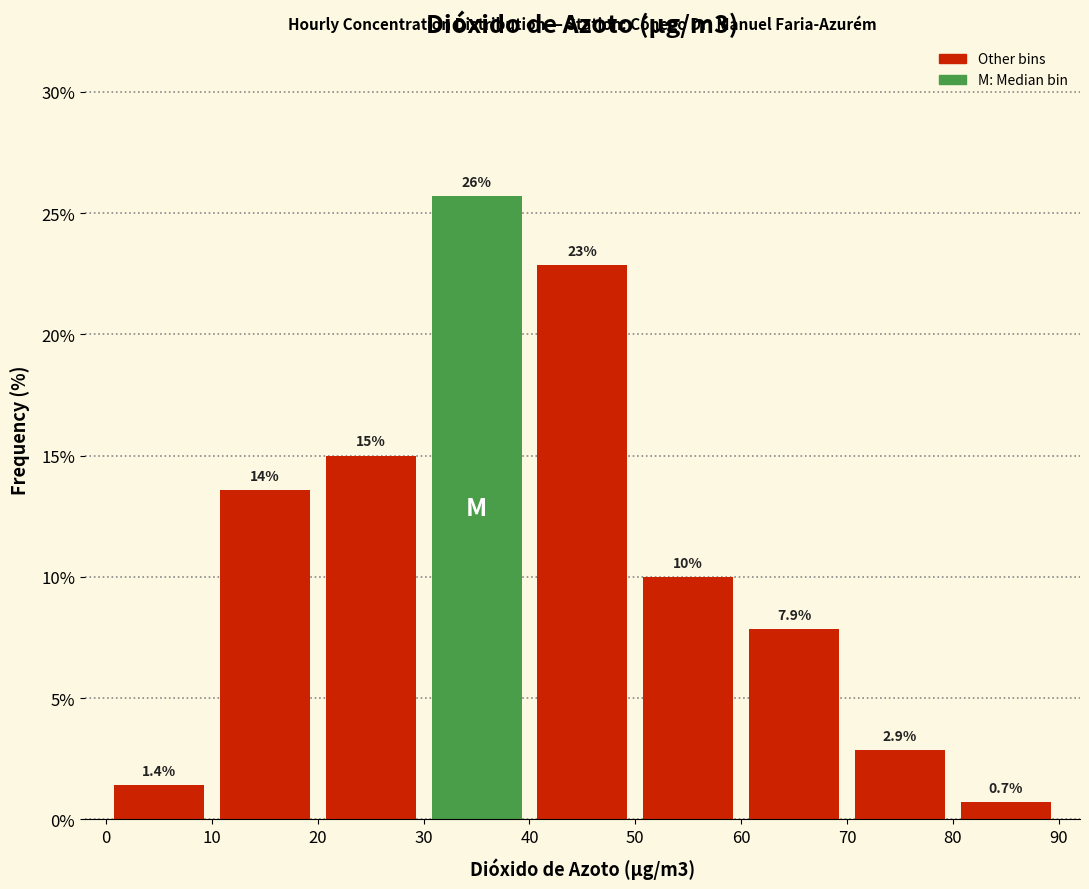

Which range on the x-axis has the tallest bar?

30 to 40